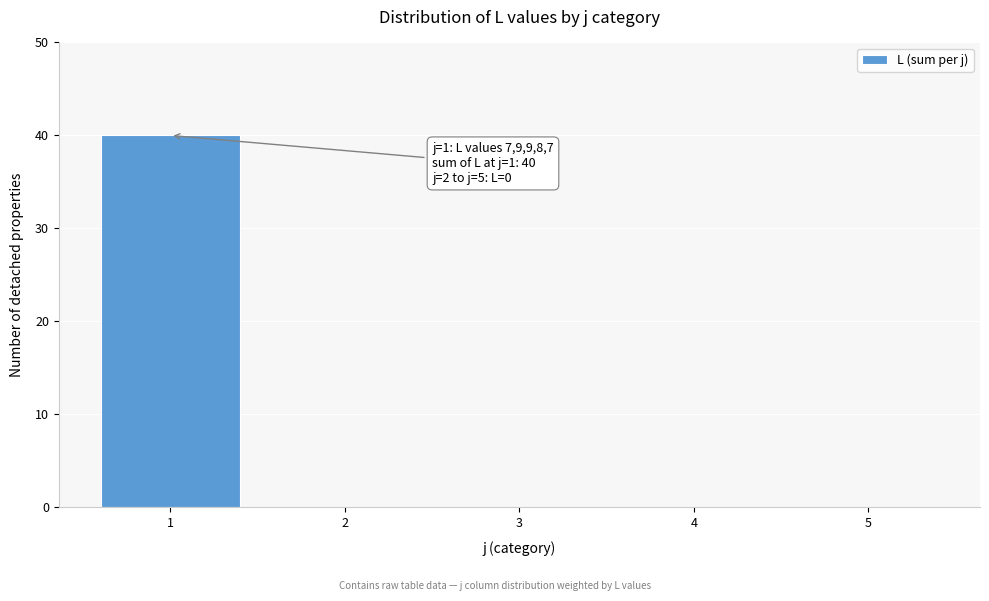

Reading left to right, list all the values displayed in this chart.

1=40	2=0	3=0	4=0	5=0